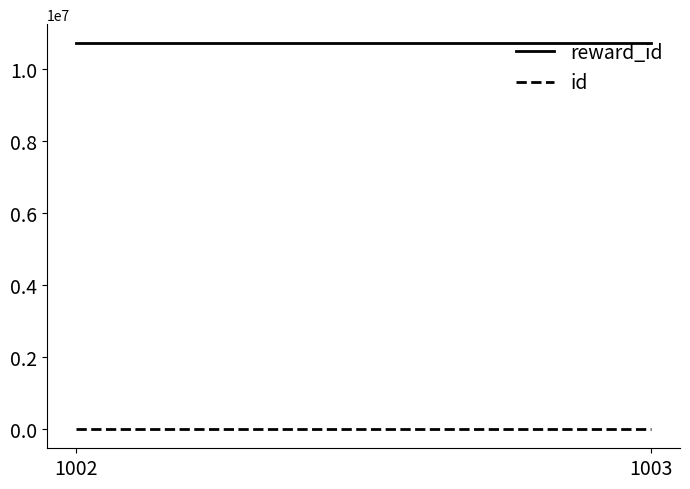

What are all the series names shown in the legend?

reward_id, id